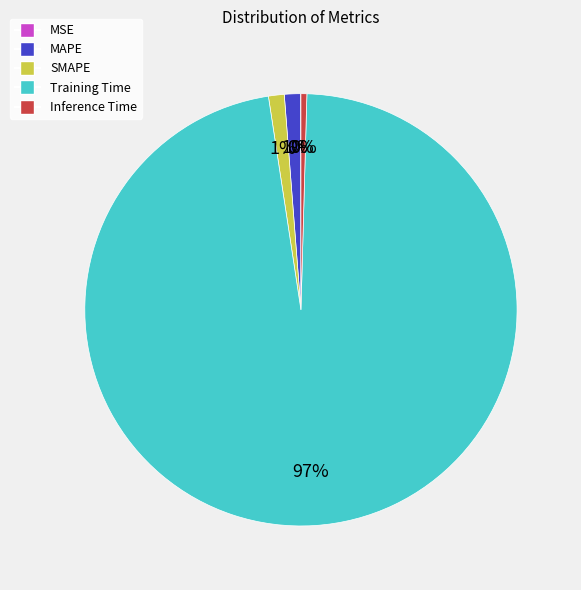

The SMAPE slice represents 1% of the pie. True or false?

True